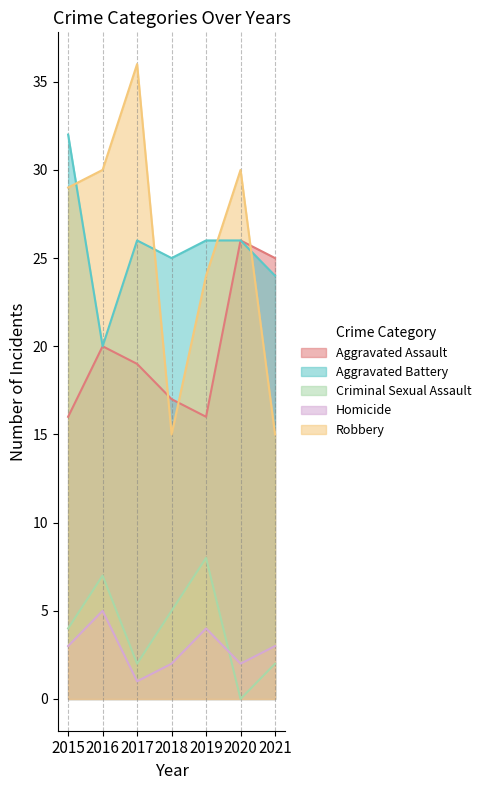

Rank the series by their maximum value, from lowest to highest.

Homicide, Criminal Sexual Assault, Aggravated Assault, Aggravated Battery, Robbery